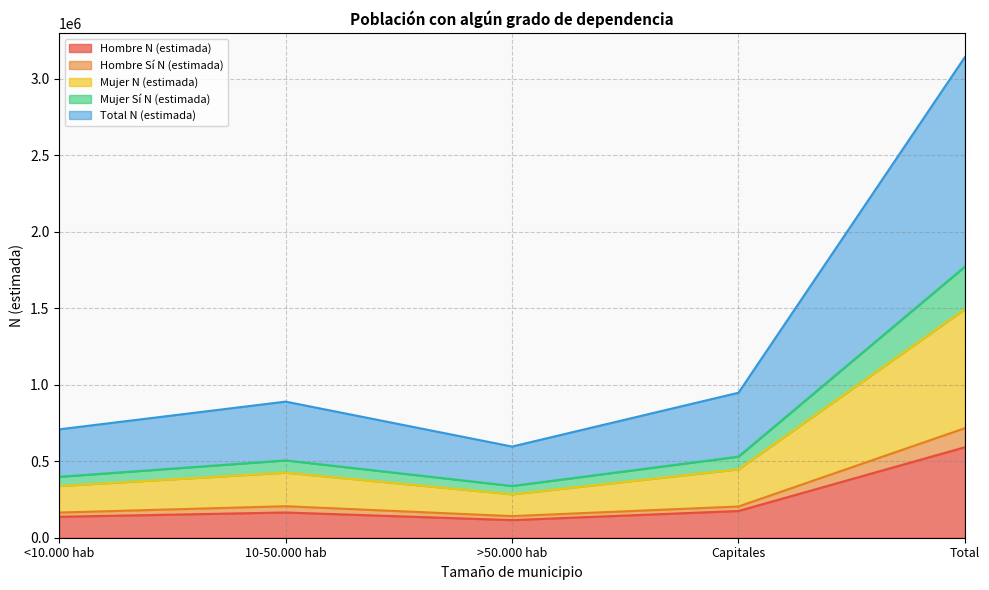

What is the spread (max minus min) of values at 10-50.000 hab?

724341